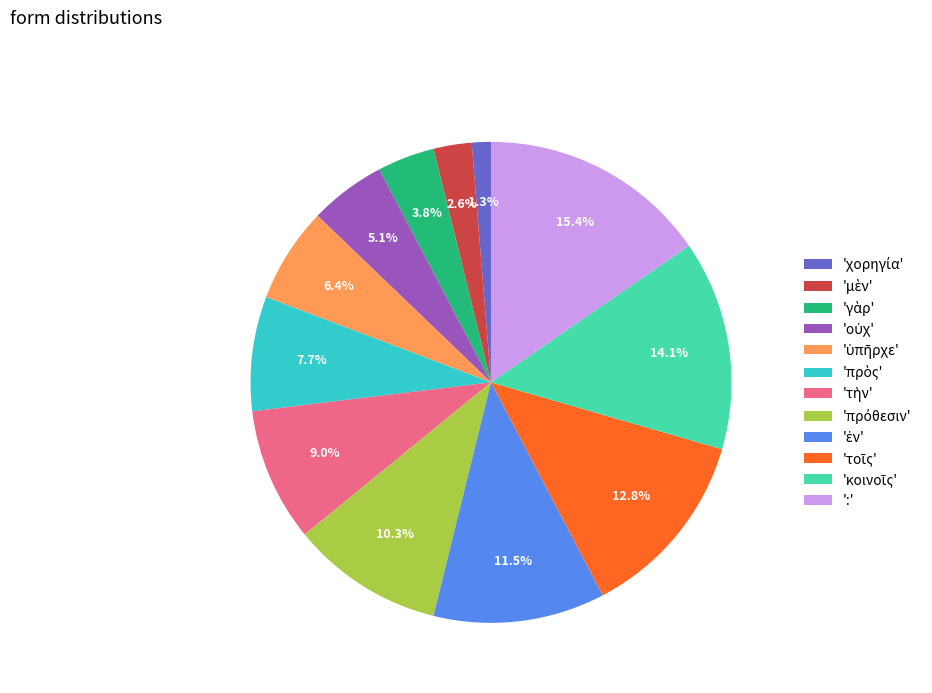

Does any single category account for the majority?

No